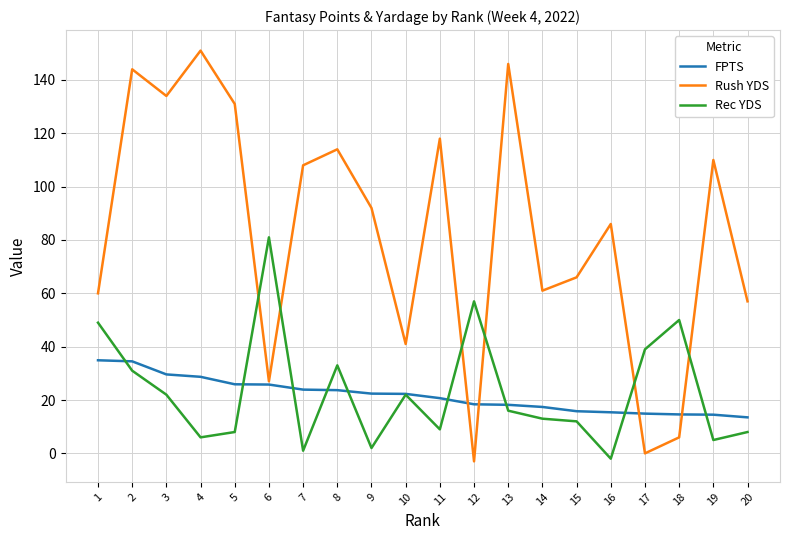

Which series changed the most between 2 and 12?

Rush YDS